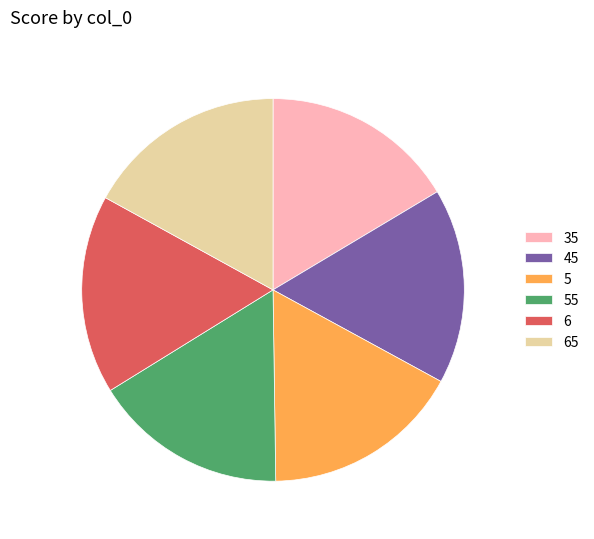

Is it true that 6 is 26% of the pie?

False